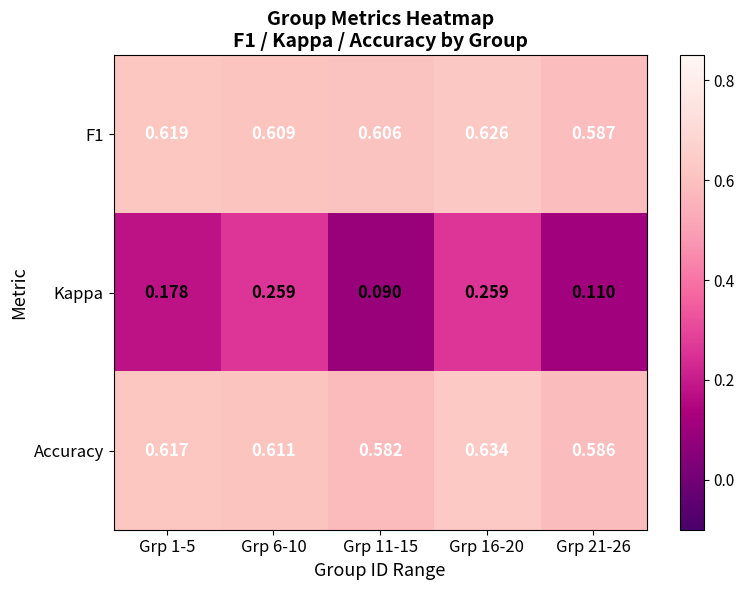

Which series has the widest spread of values?

Kappa